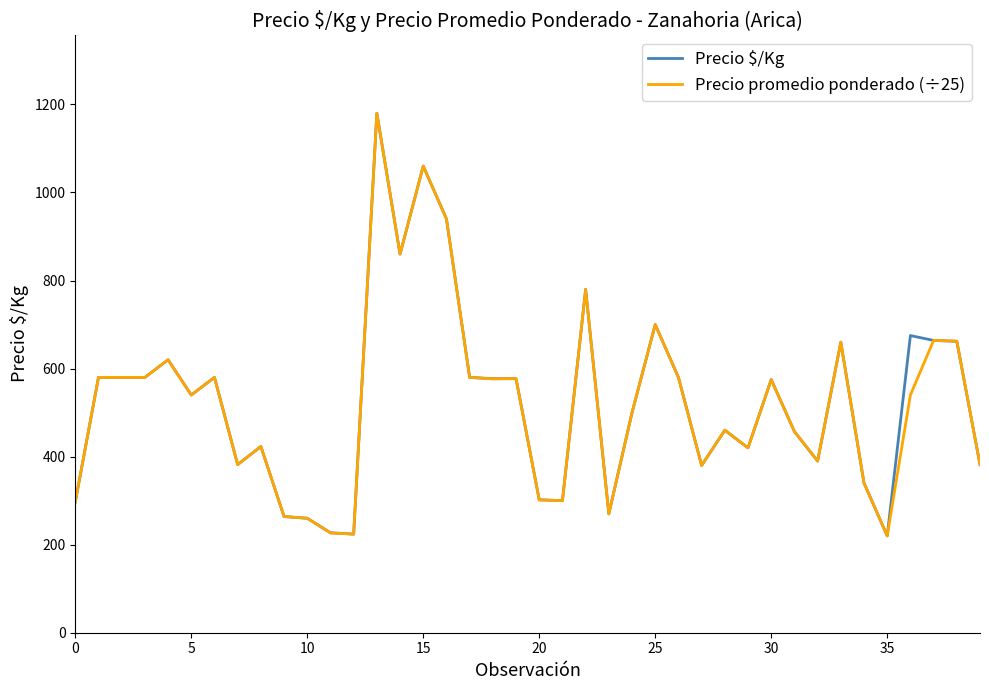

What is the maximum value for Precio $/Kg?

1180.0